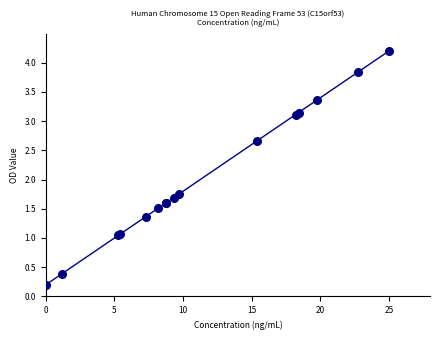

What Y value in the scatter plot is closest to 2?

1.8